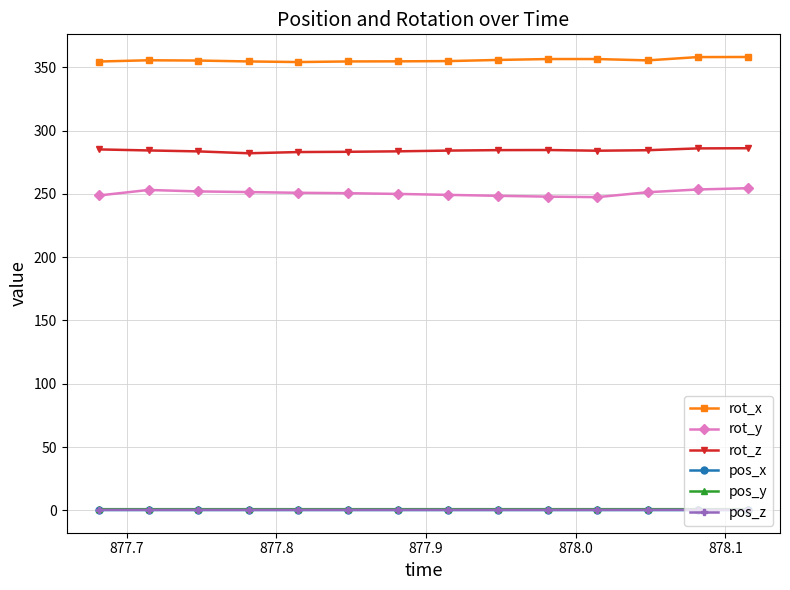

What is the lowest value of the rot_x series?

354.1